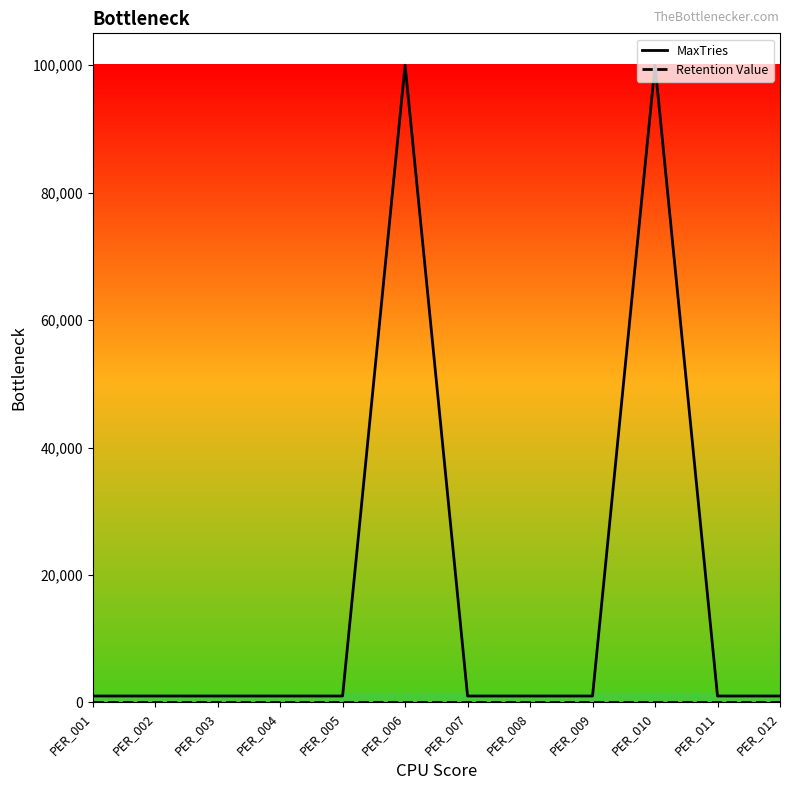

What is the maximum value for MaxTries?

100000